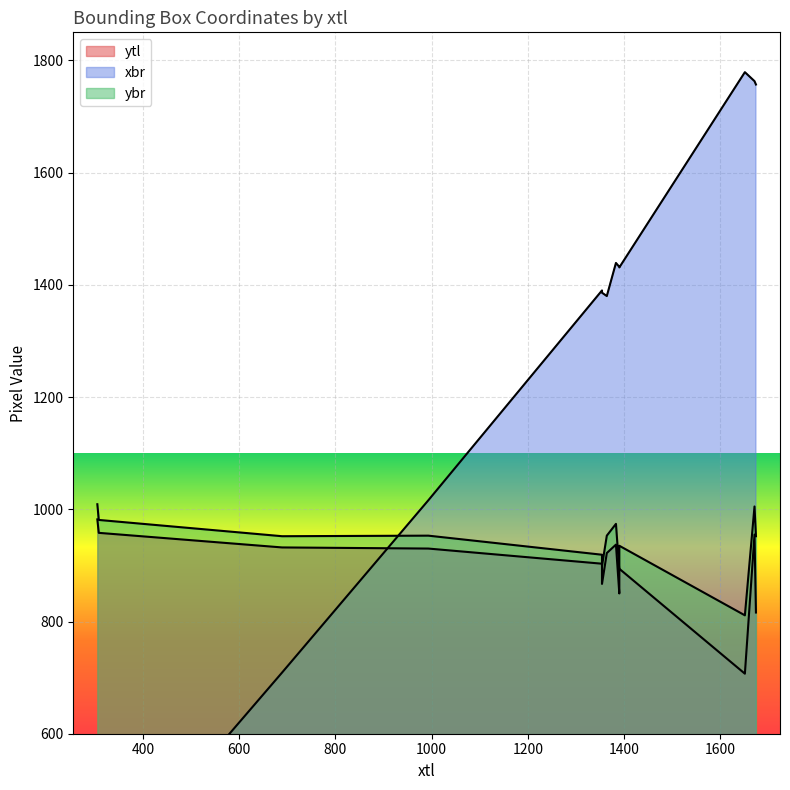

What is the difference between the maximum and minimum values in the ybr series?

198